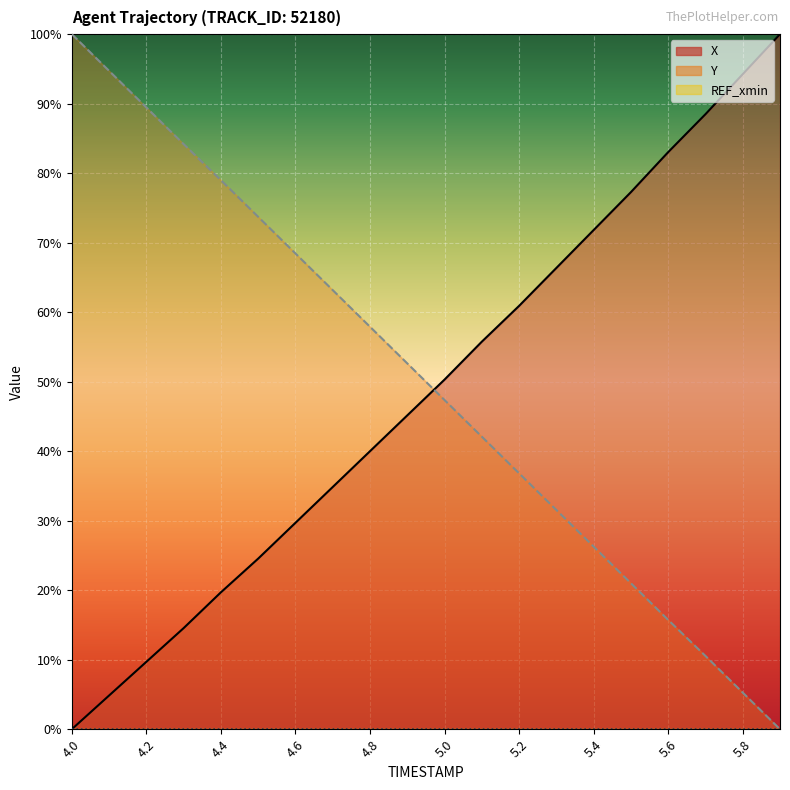

The value of Y at 5.5 is 32.4. True or false?

False